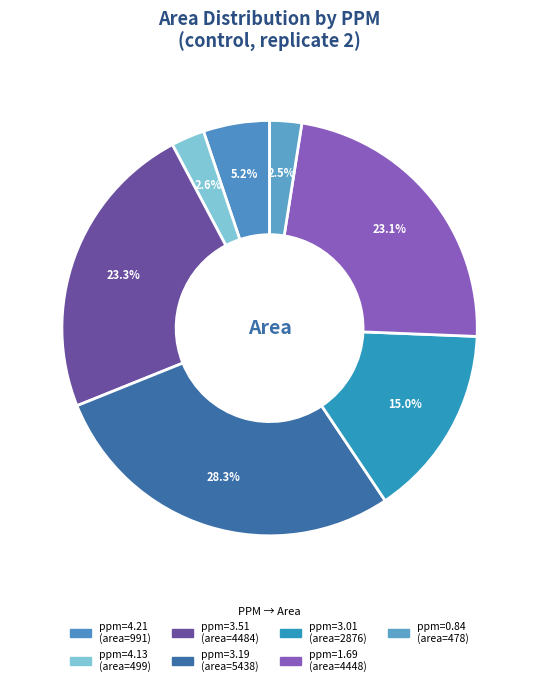

What is the total percentage of ppm=0.84 and ppm=3.01?

17.5%